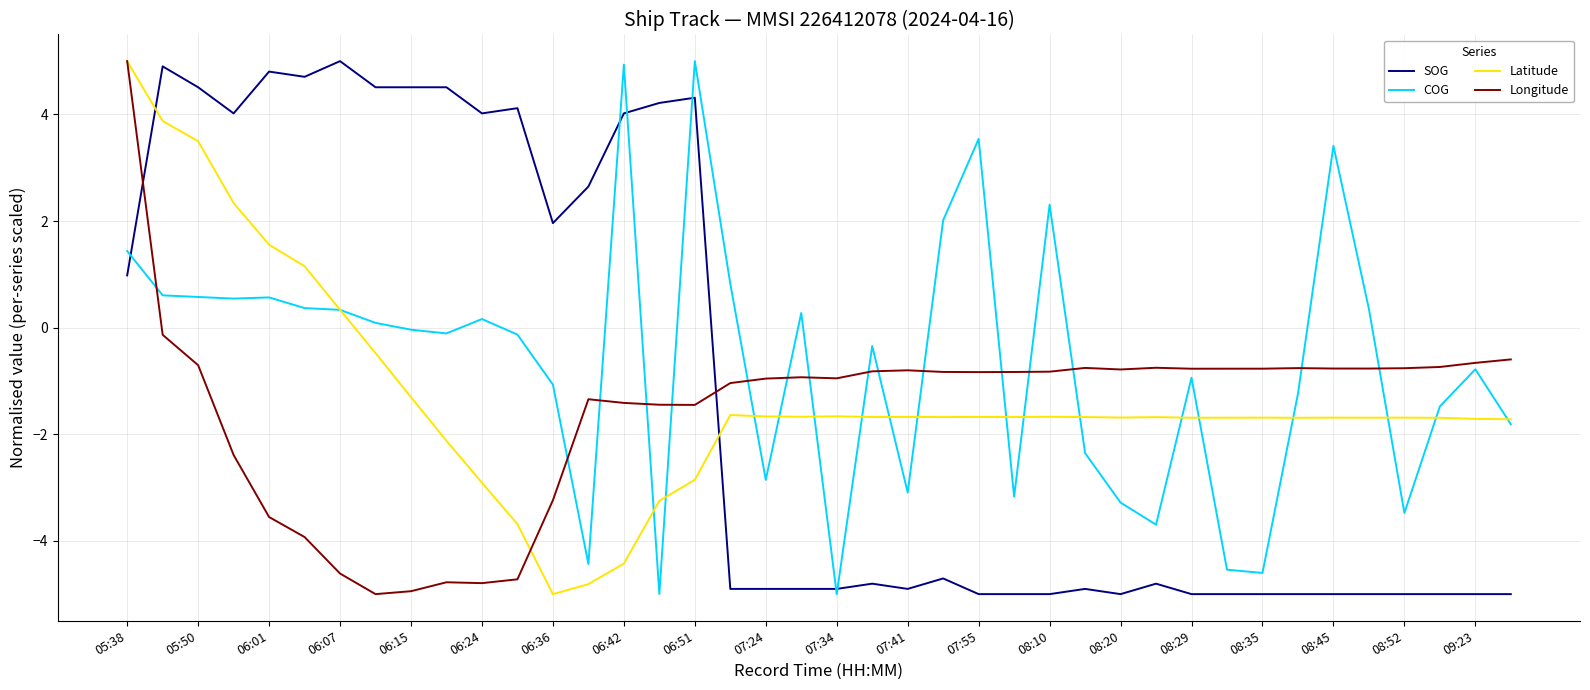

What is the highest value of the Latitude series?

5.0